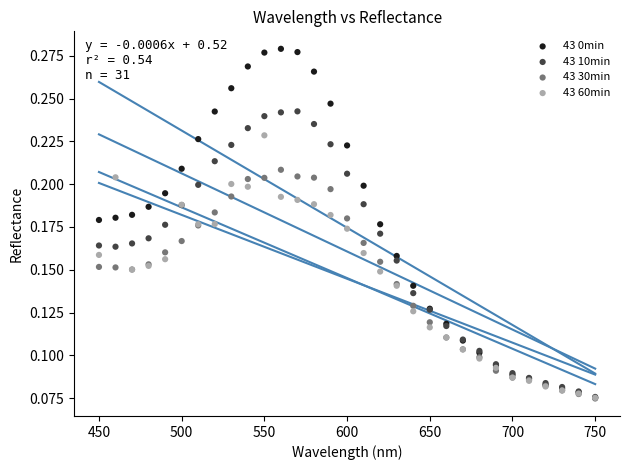

What are all the series names shown in the legend?

43 0min, 43 10min, 43 30min, 43 60min